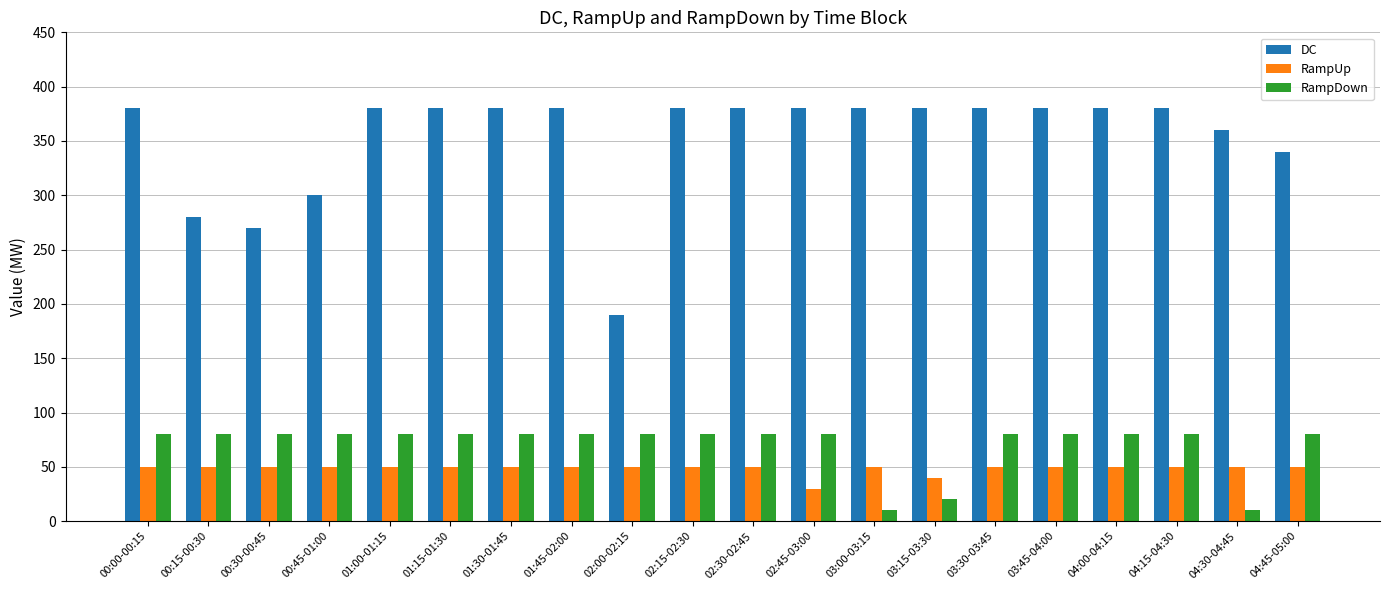

What is the value of the RampUp bar at the 20th from the left?

50